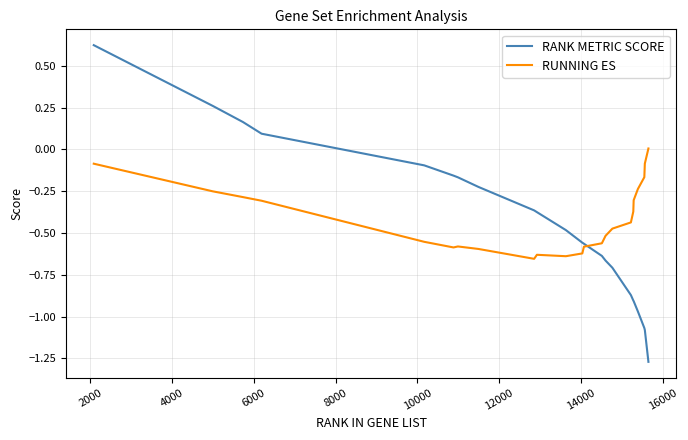

Does the chart display data point markers on the line(s)?

No